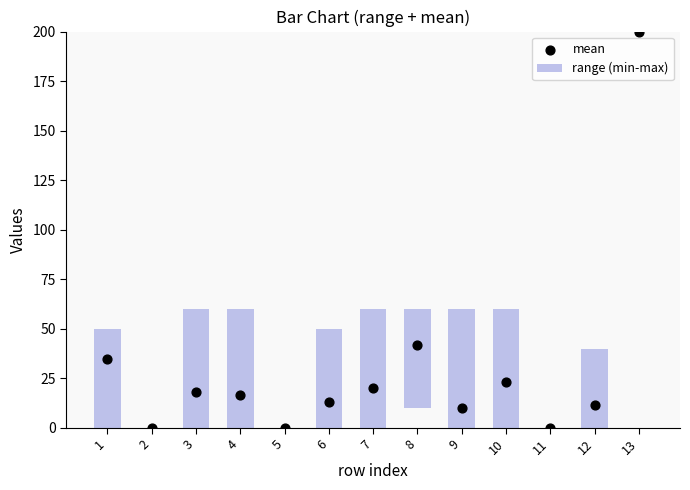

Which series reaches the maximum Y coordinate?

mean